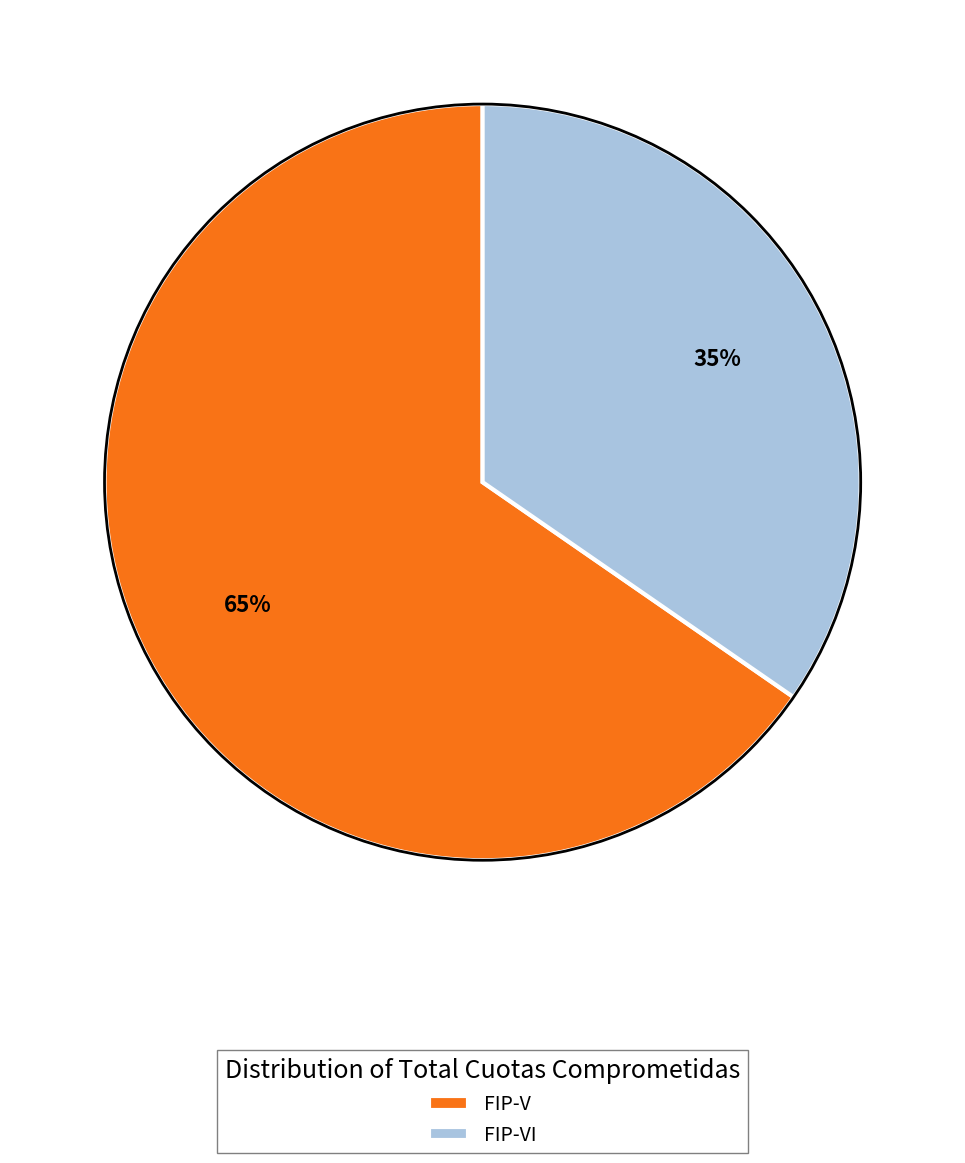

Between FIP-VI and FIP-V, which is larger?

FIP-V